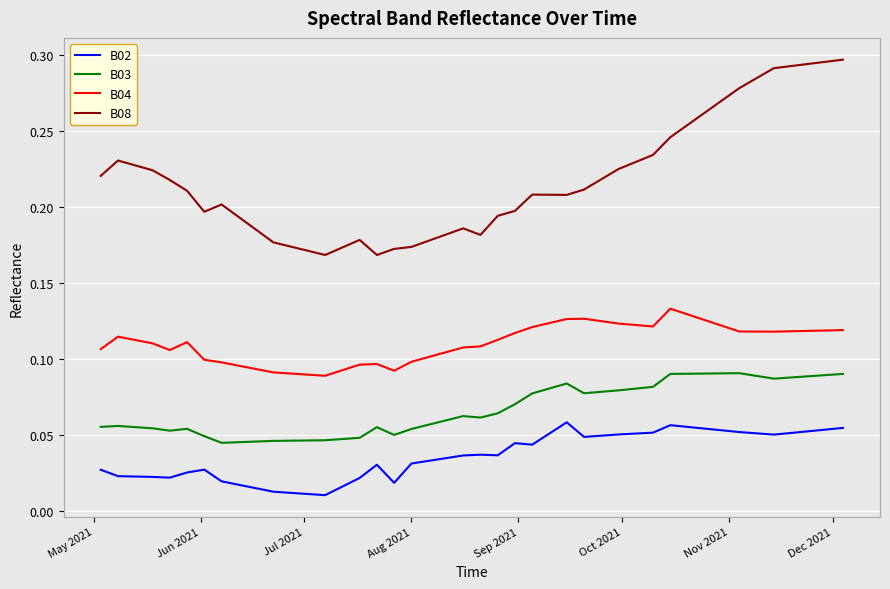

Which series has the largest range (max minus min)?

B08